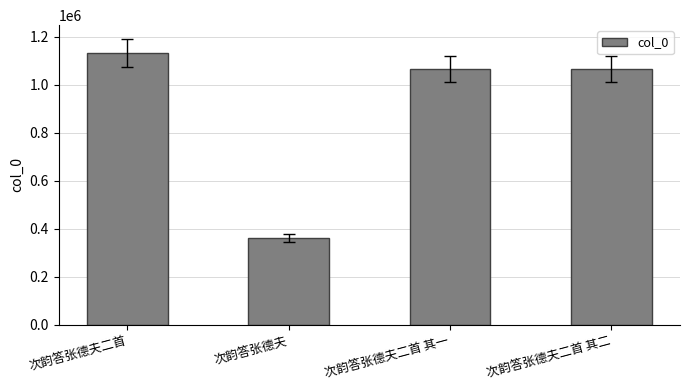

What is the difference between the second highest and second lowest values?

1